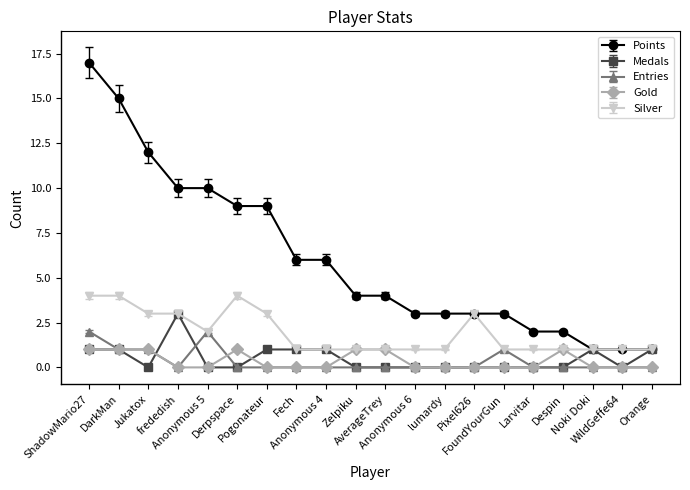

What is the label of the 11th point from the right?

Zelpiku